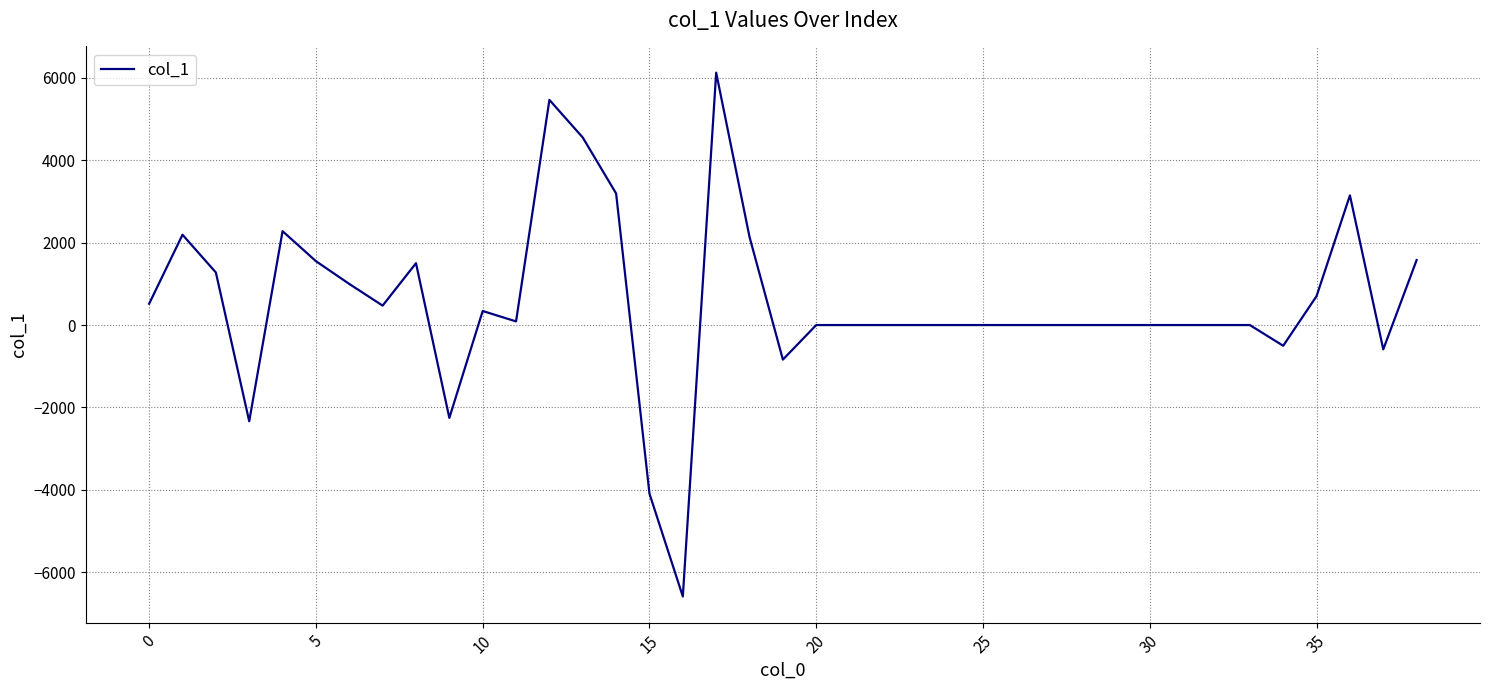

What is the greatest value displayed?

6128.5